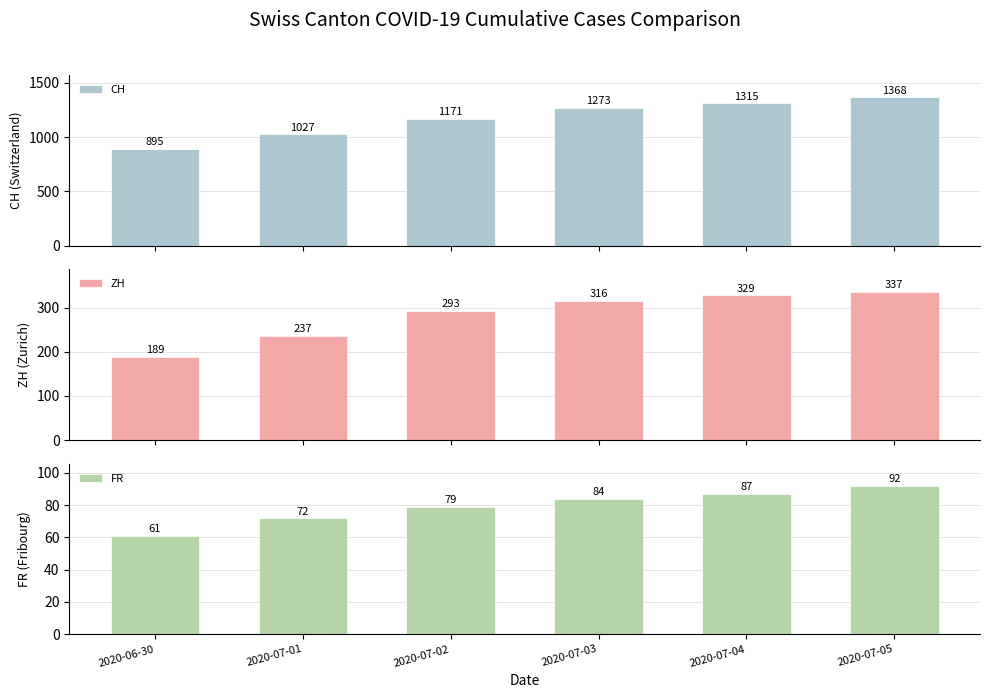

The value of ZH at 2020-07-04 is 446. True or false?

False